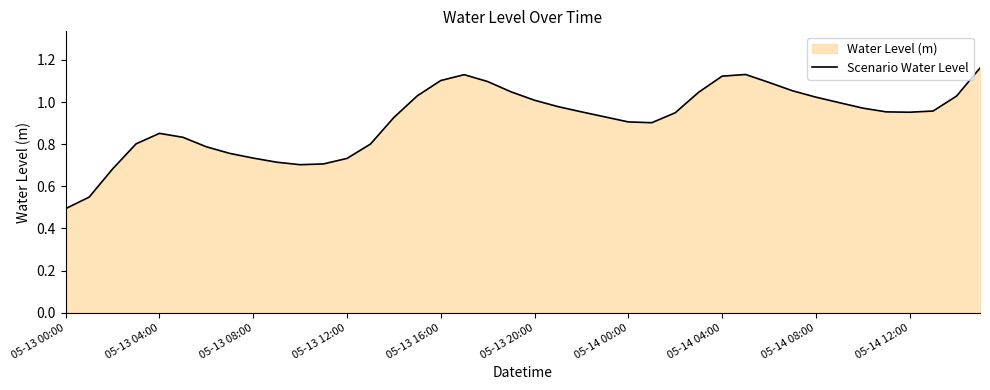

At which category does the data reach its first local peak?

05-13 04:00